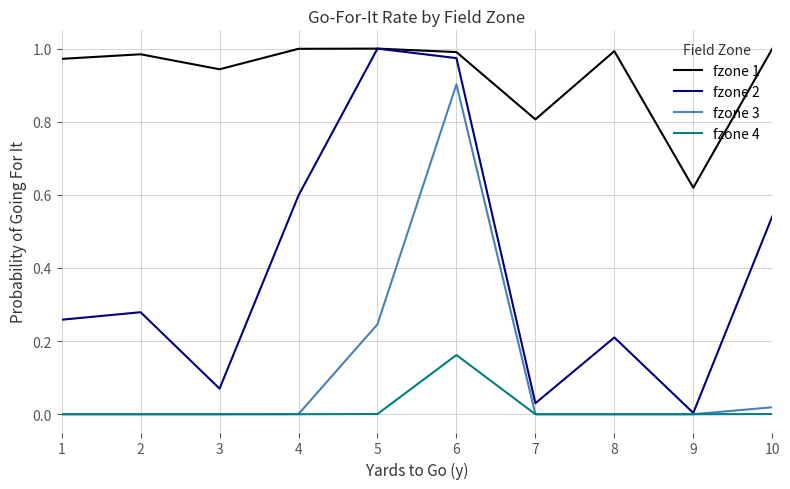

Is it true that fzone 4 equals 0.0 at 9?

True